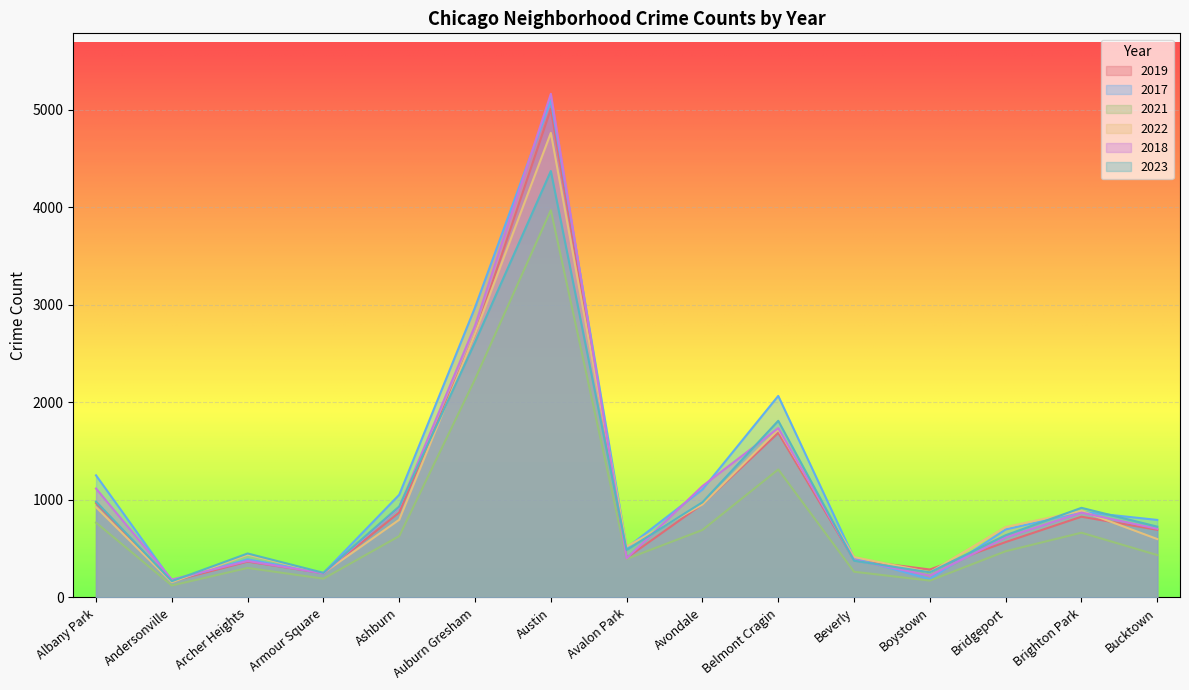

How many lines are shown in the chart?

6